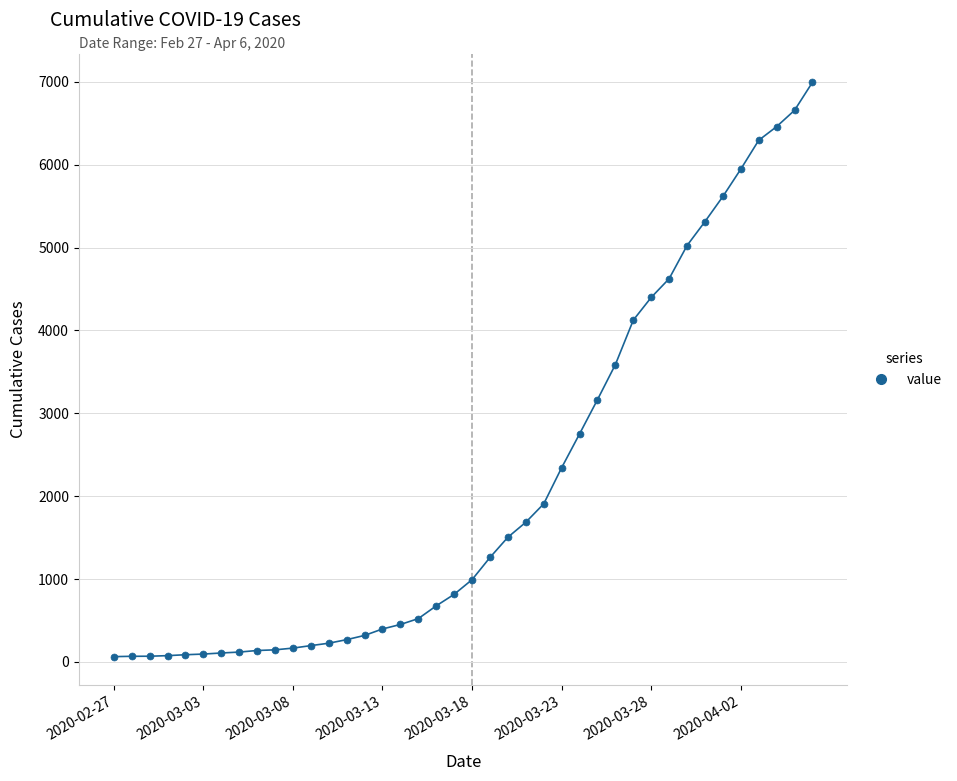

What is the difference between the second highest and minimum values?

6593